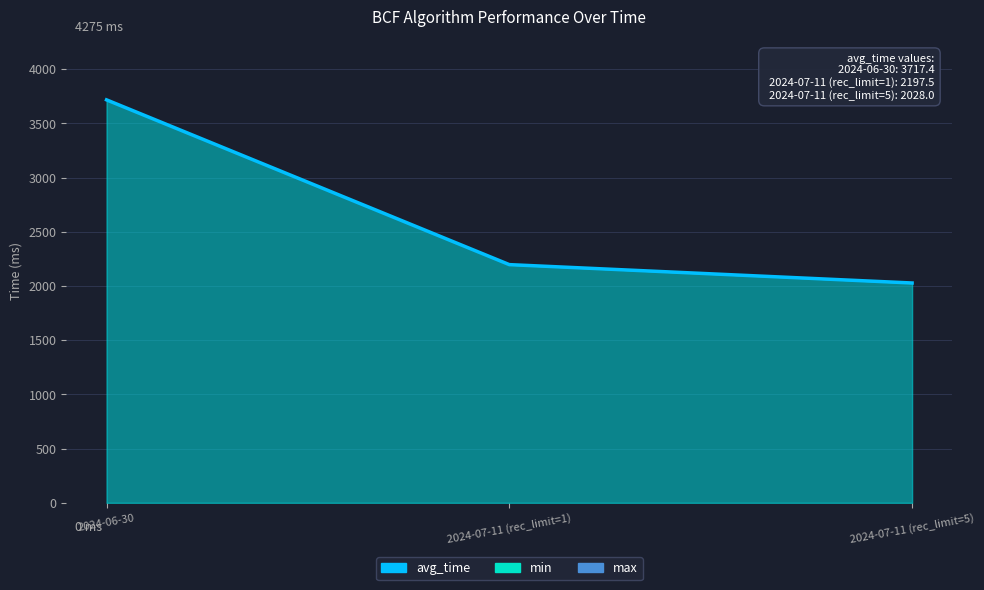

Does the chart have visible grid lines?

Yes